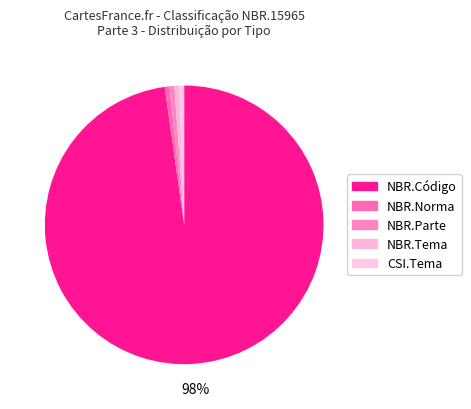

Count the number of slices in the pie.

5